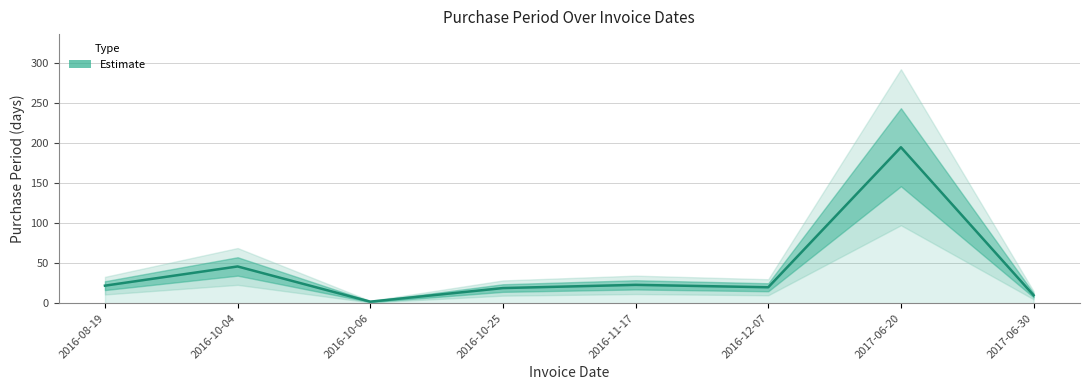

How many data points are less than 22?

4